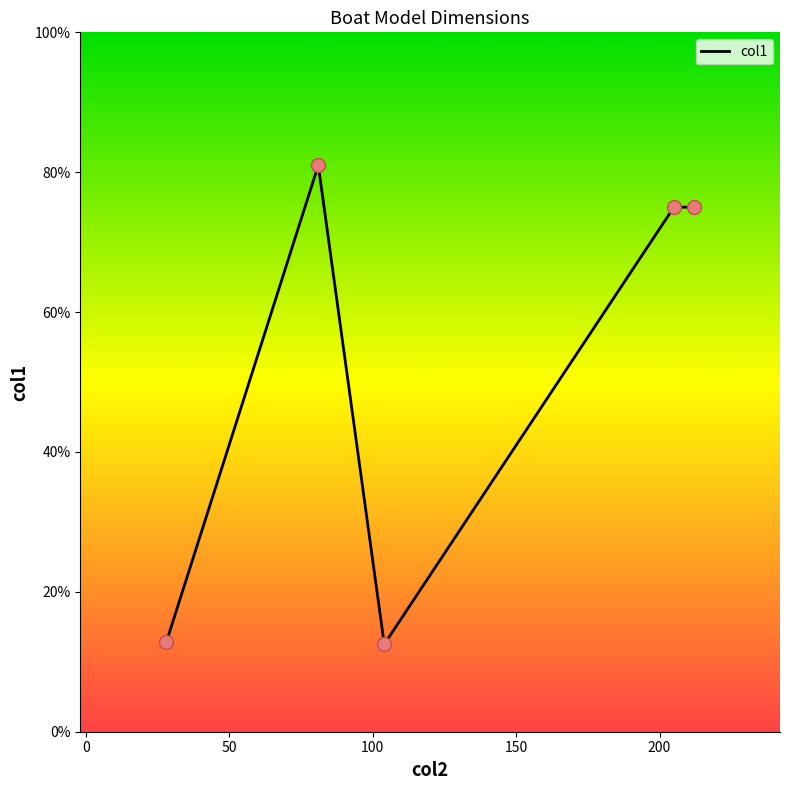

What is the maximum value shown in the chart?

81.0